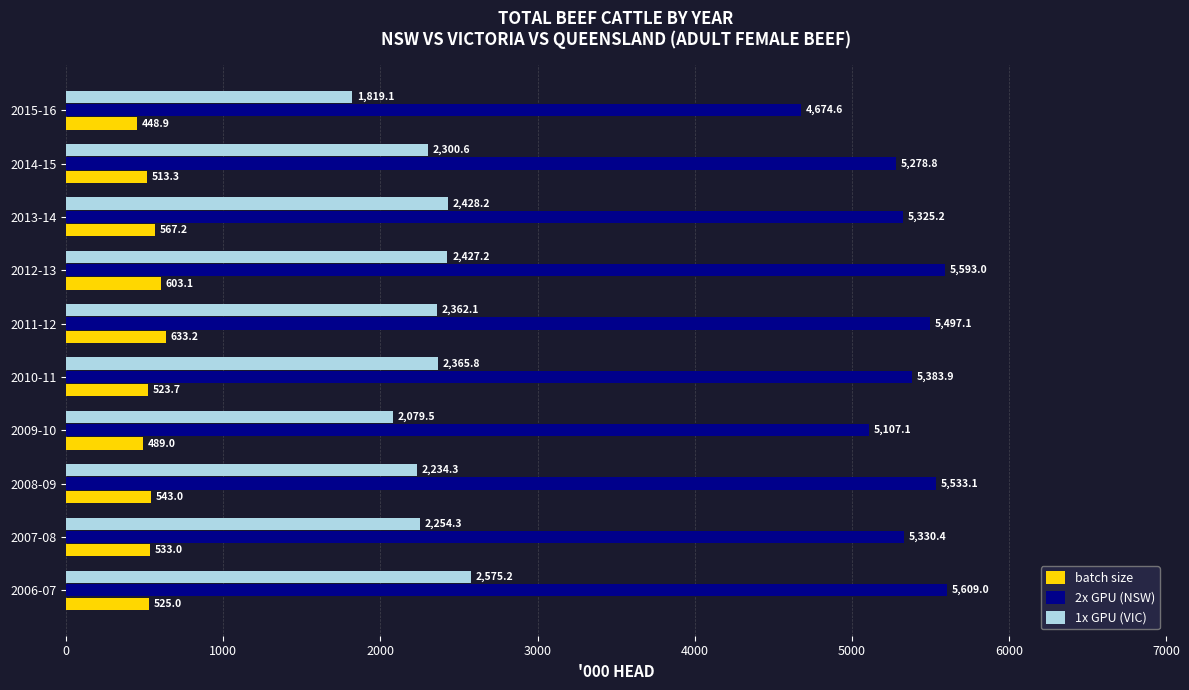

List the series in order of their peak value, lowest first.

batch size, 1x GPU (VIC), 2x GPU (NSW)